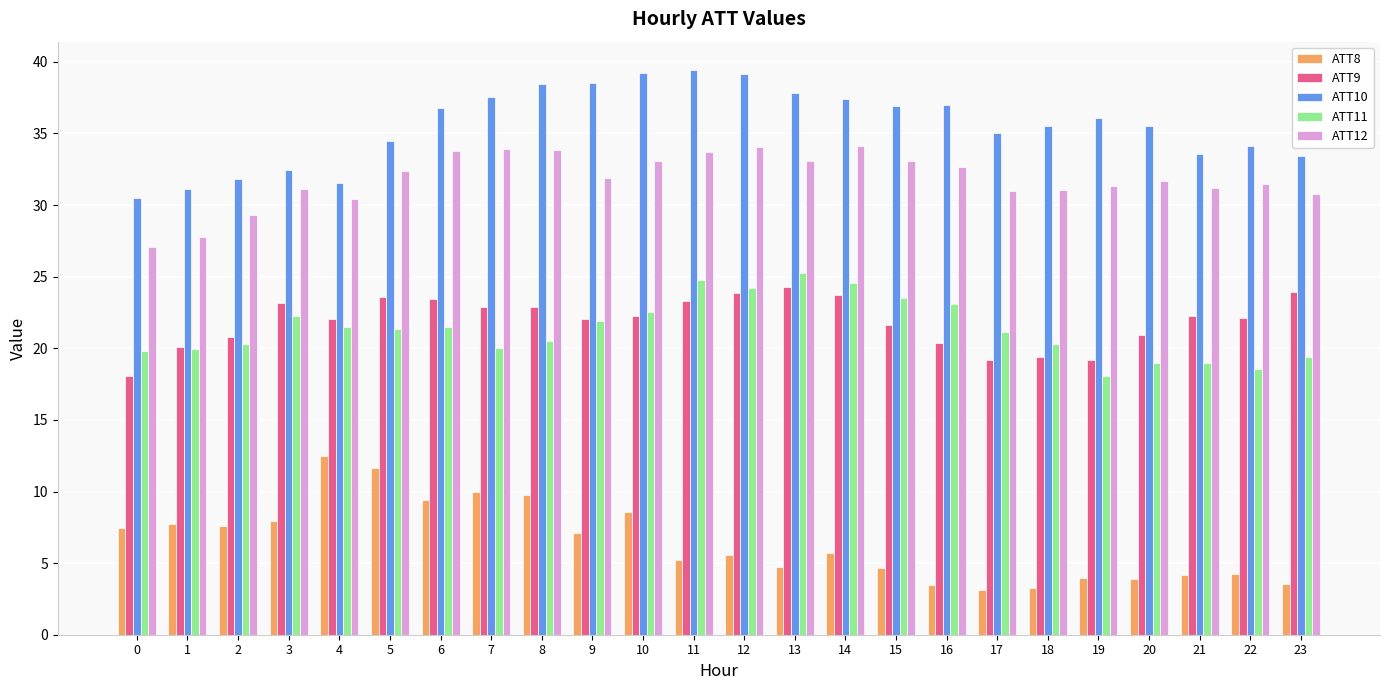

At 13, list the series in order from smallest to largest.

ATT8, ATT9, ATT11, ATT12, ATT10